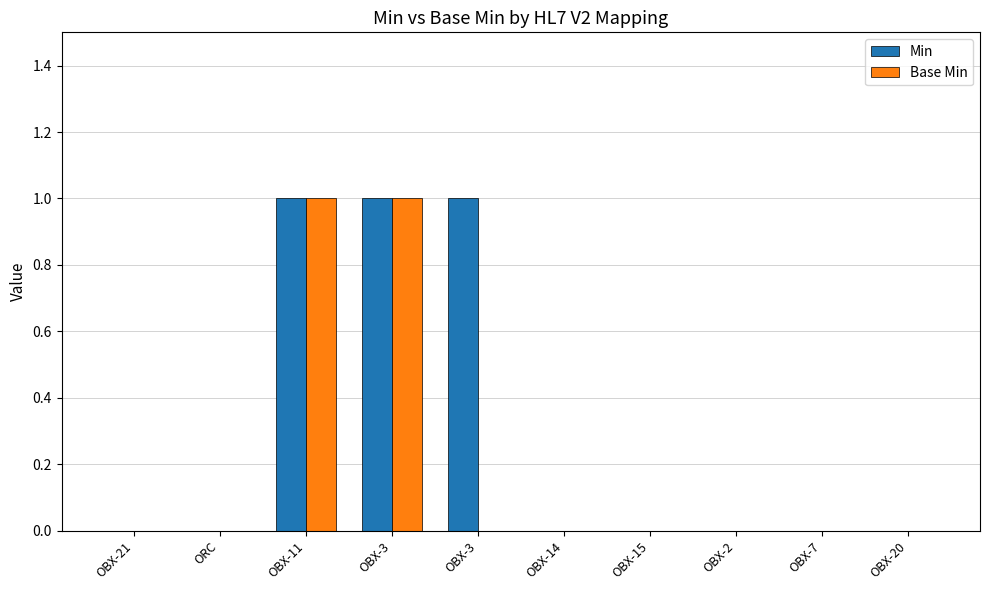

Is it true that Base Min equals 0 at OBX-20?

True